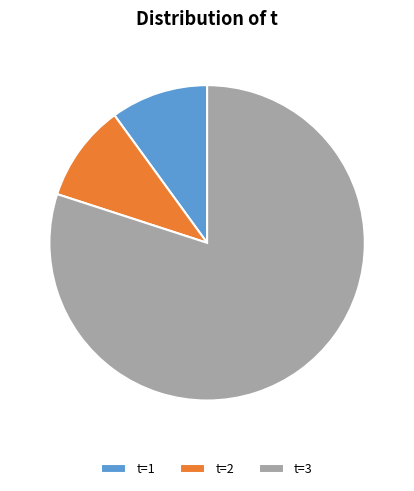

Does t=3 represent more than half of the total?

Yes